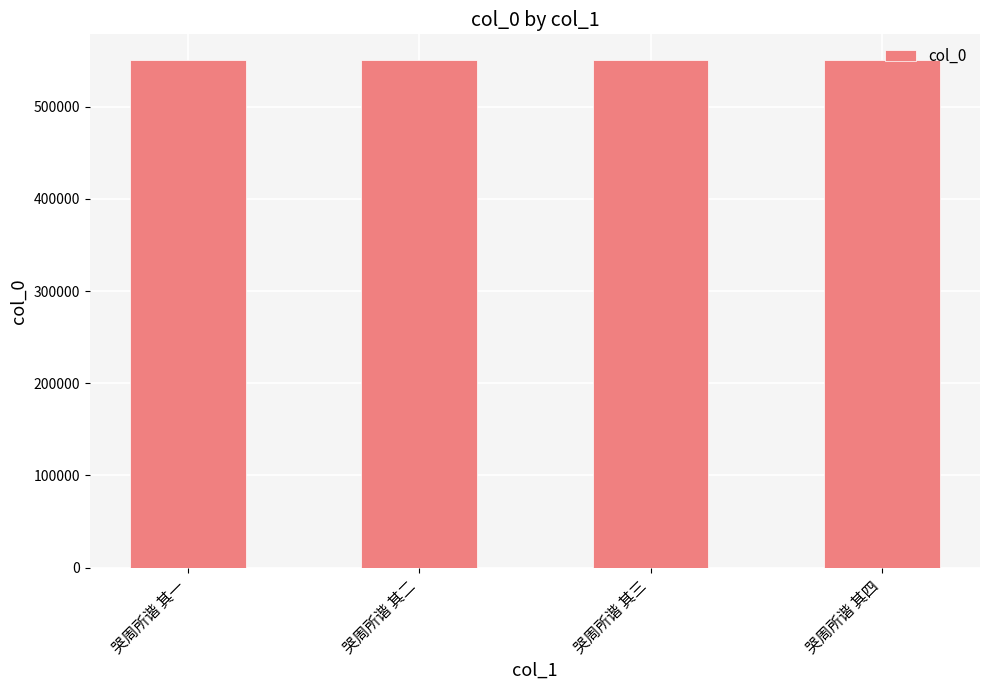

Is it true that the value at 哭周所谐 其二 is 811943?

False